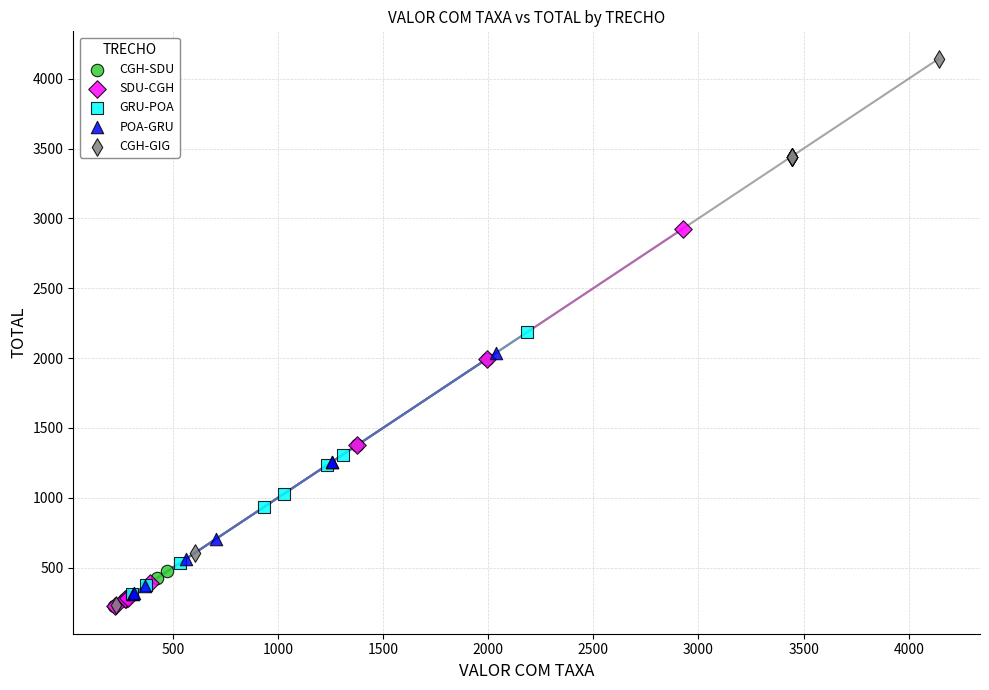

Which series has the largest Y range (max minus min)?

CGH-GIG